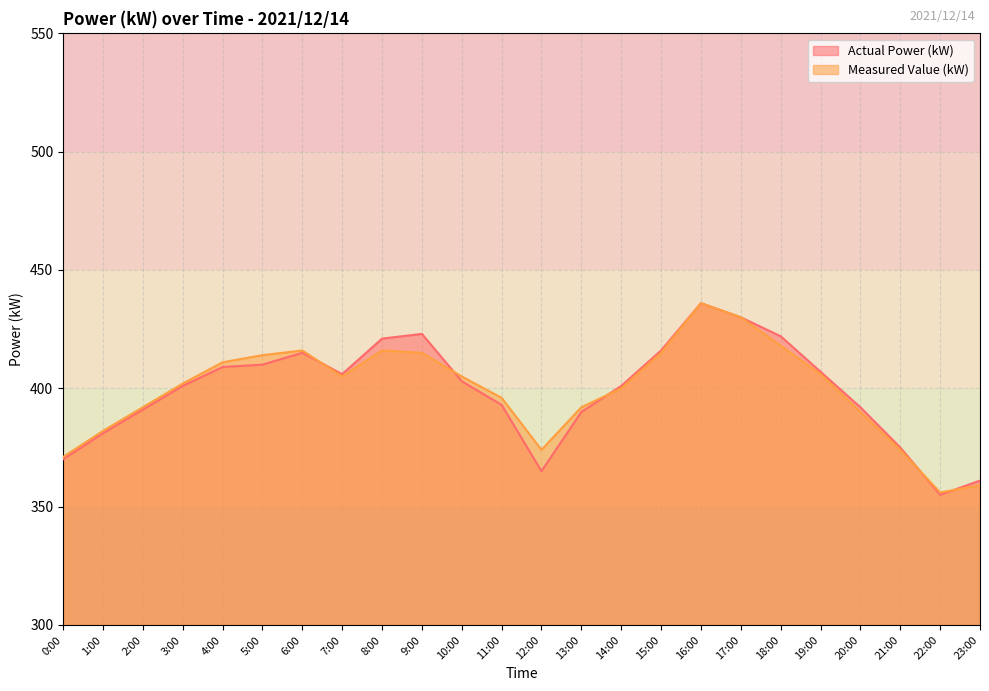

How many series are shown in this chart?

2